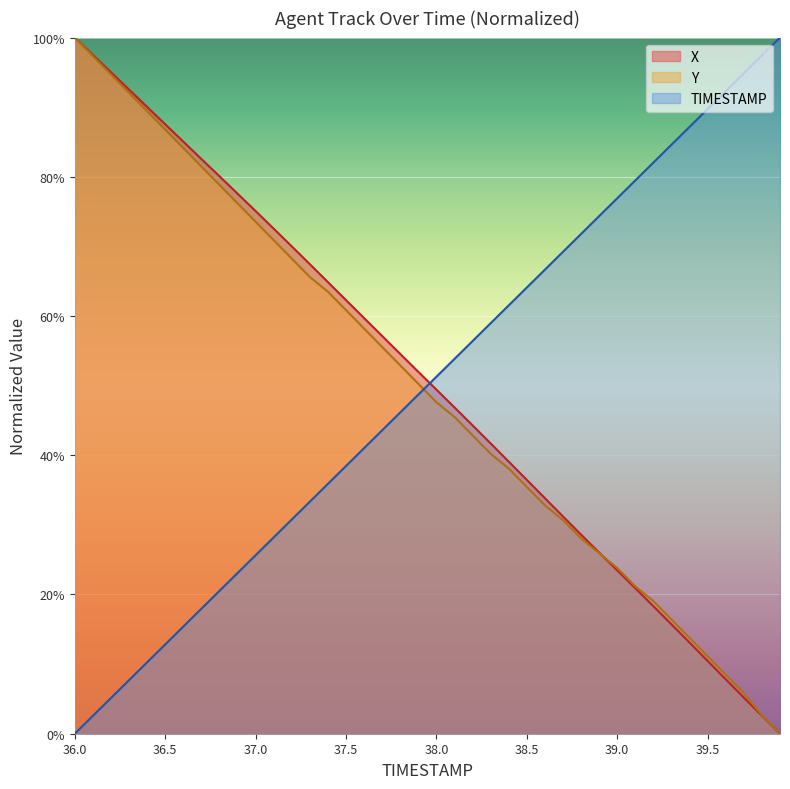

How many series are shown in this chart?

3